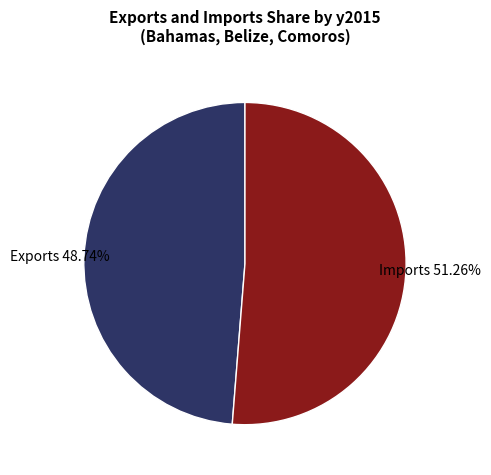

Is there a majority slice in this chart?

Yes